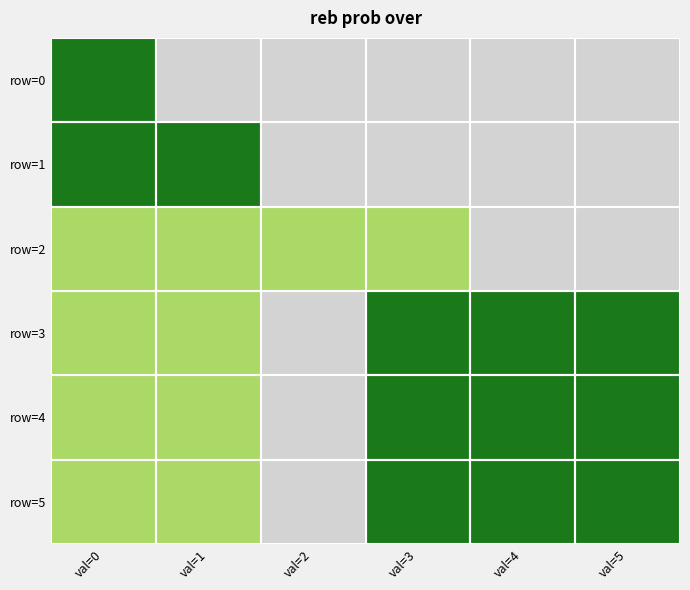

Reading left to right, transcribe all the data shown in this chart.

row=0: val=0=100	val=1=0	val=2=0	val=3=0	val=4=0	val=5=0
row=1: val=0=100	val=1=100	val=2=0	val=3=0	val=4=0	val=5=0
row=2: val=0=50	val=1=50	val=2=50	val=3=50	val=4=0	val=5=0
row=3: val=0=50	val=1=50	val=2=0	val=3=100	val=4=100	val=5=100
row=4: val=0=50	val=1=50	val=2=0	val=3=100	val=4=100	val=5=100
row=5: val=0=50	val=1=50	val=2=0	val=3=100	val=4=100	val=5=100